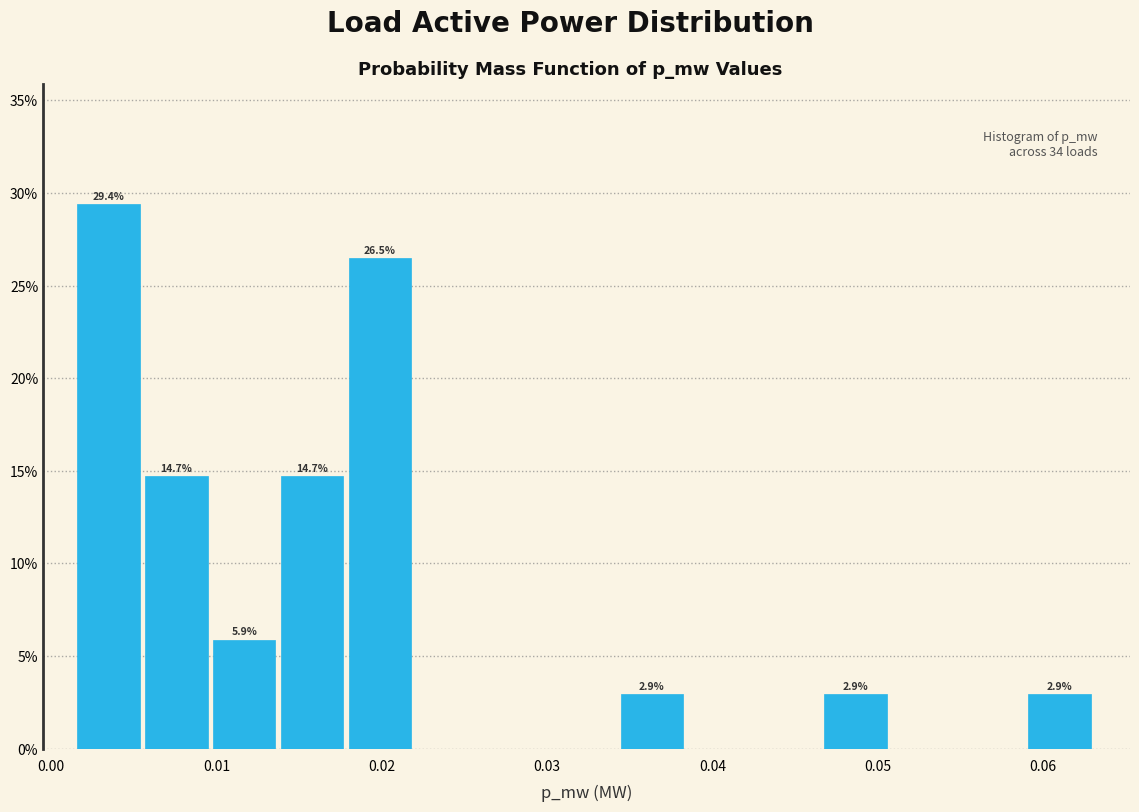

Which range on the x-axis has the tallest bar?

0.002 to 0.006